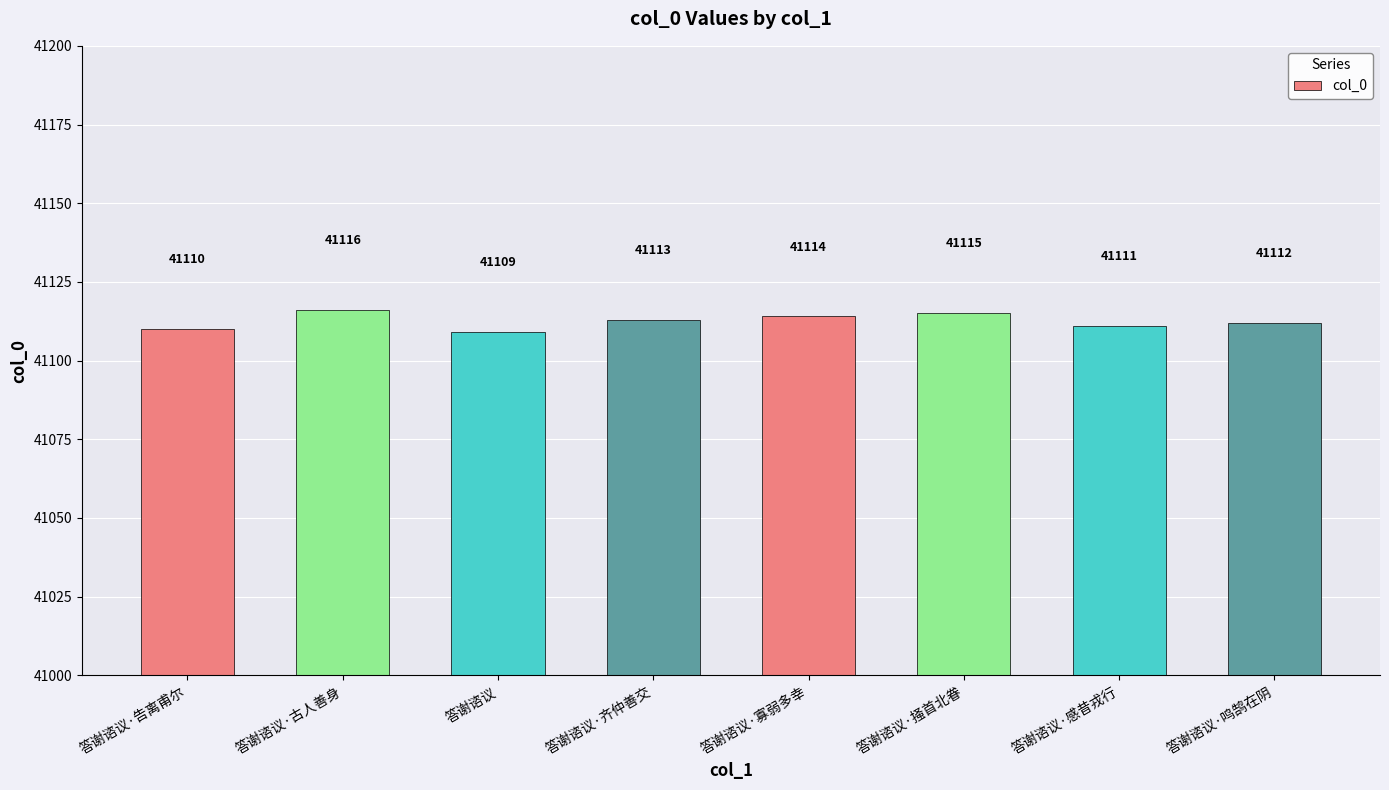

List the labels in order of value, largest first.

答谢谘议·古人善身, 答谢谘议·掻首北眷, 答谢谘议·寡弱多幸, 答谢谘议·齐仲善交, 答谢谘议·鸣鹄在阴, 答谢谘议·感昔戎行, 答谢谘议·告离甫尔, 答谢谘议